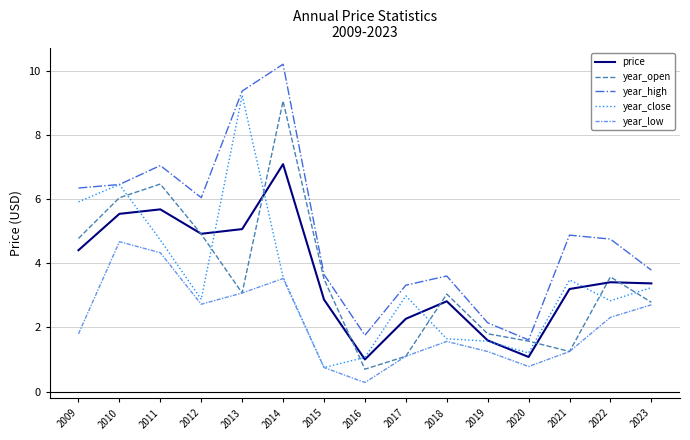

True or false: year_high and price intersect in this chart.

False